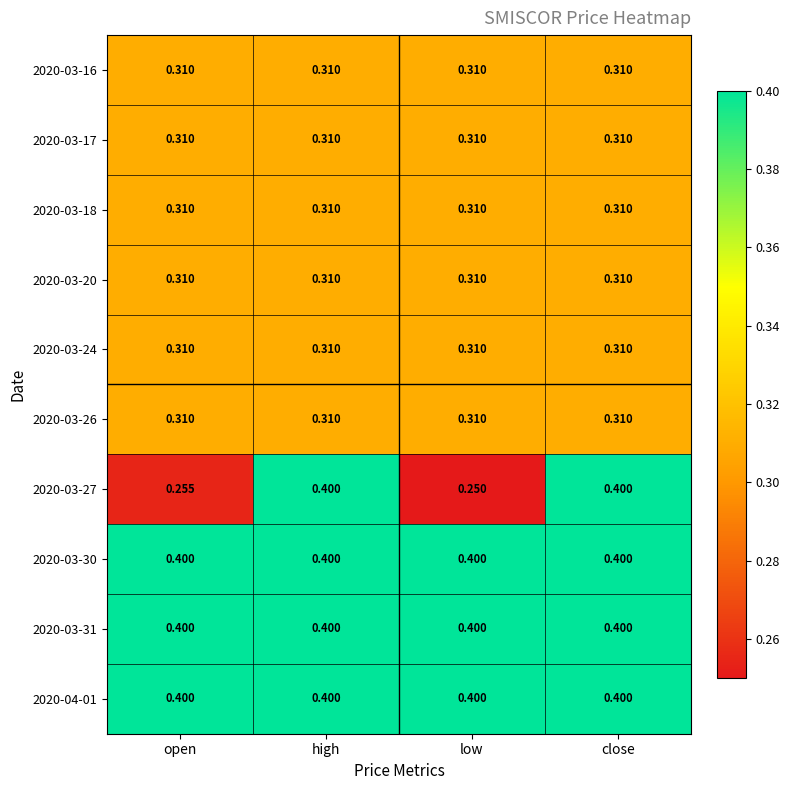

Is the value of 2020-03-31 at close greater than the value of 2020-03-16 at close?

Yes